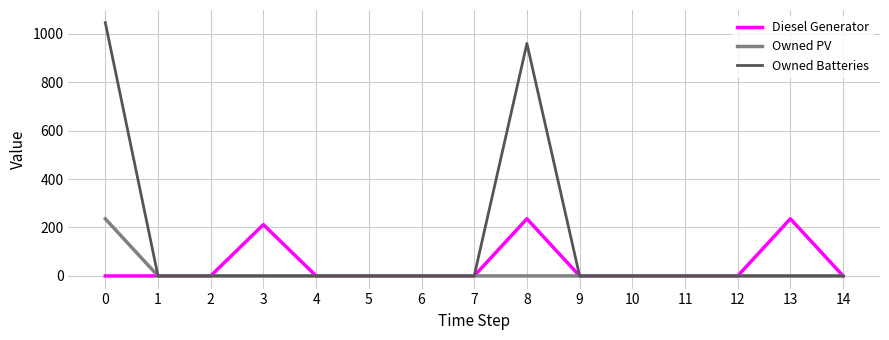

Which series has the largest range (max minus min)?

Owned Batteries